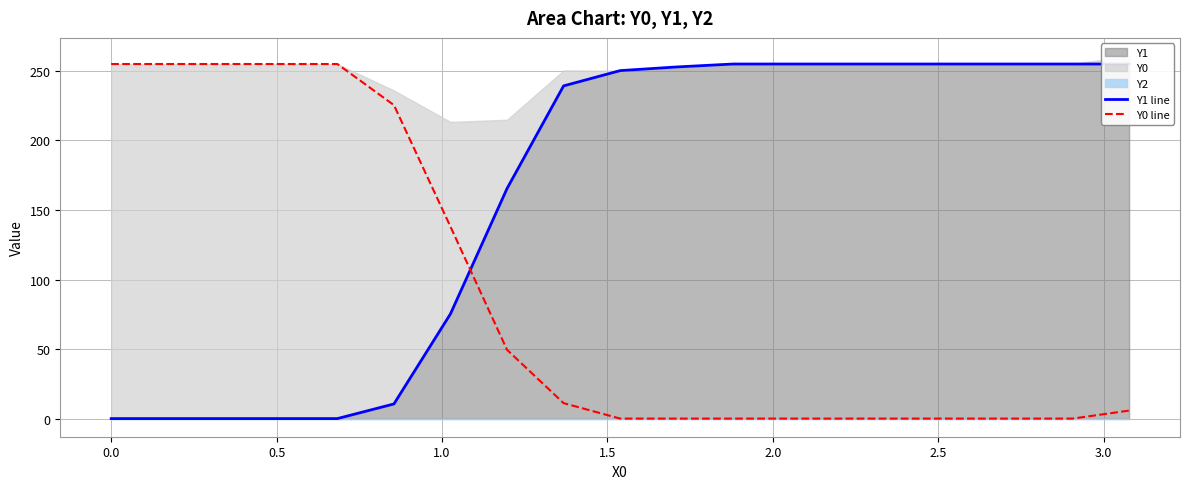

Rank the series at 0.0 from highest to lowest value.

Y0 line, Y1 line